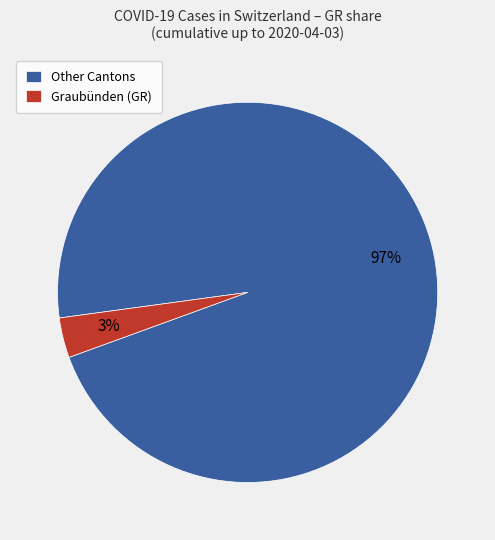

To the nearest percent, what is the average slice percentage?

50%